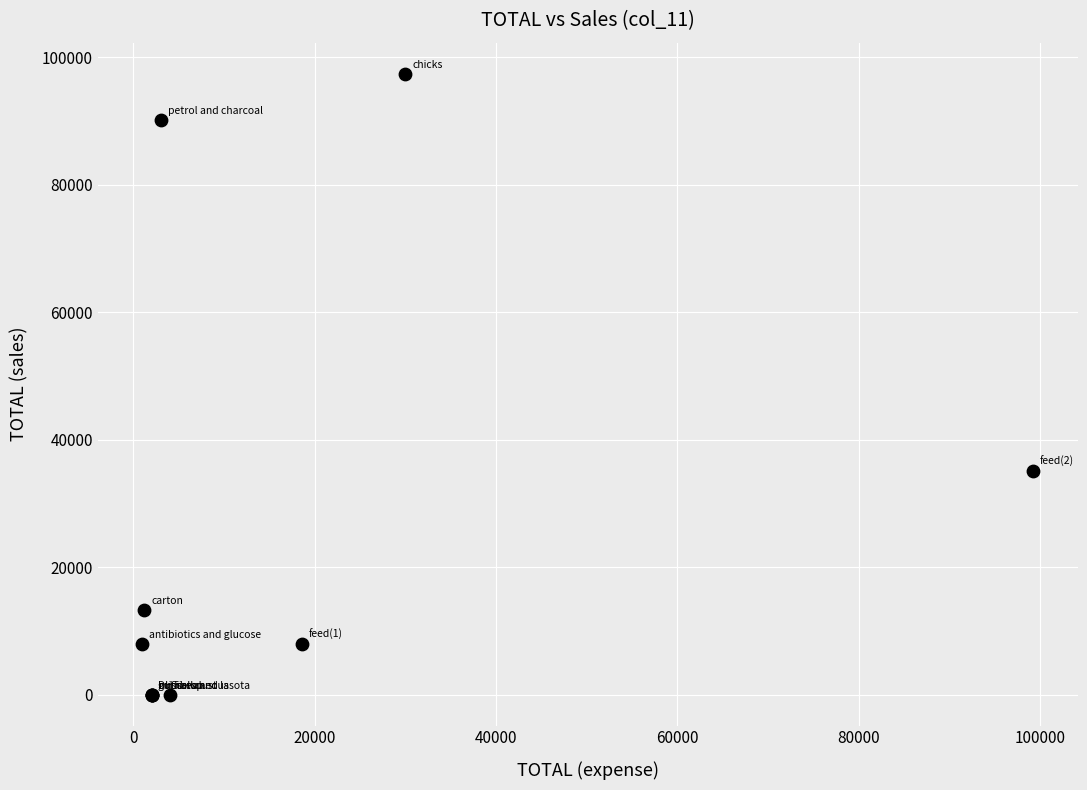

What Y value in the scatter plot is closest to 48726?

35100